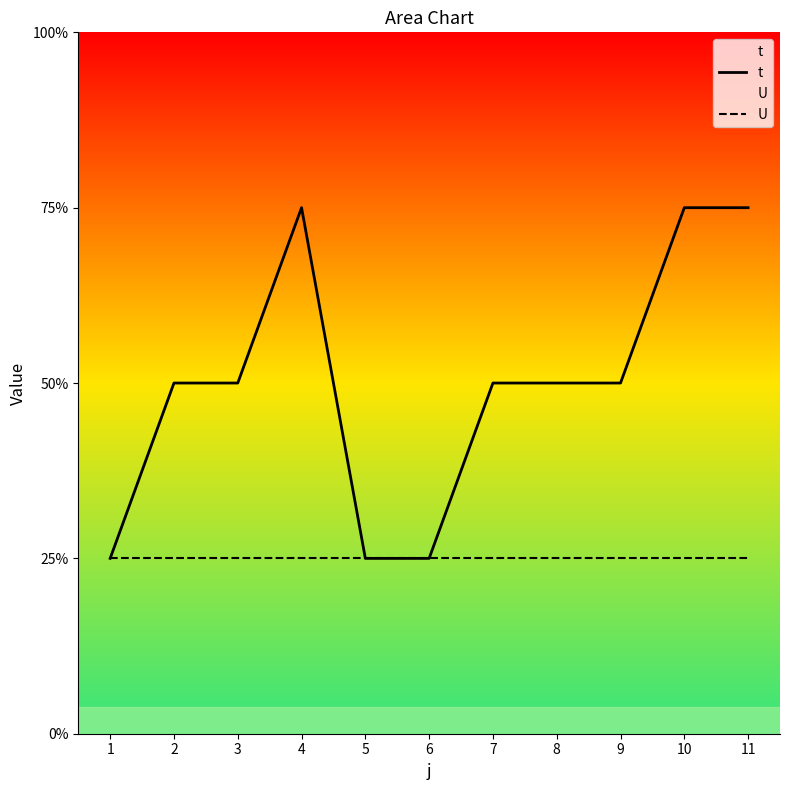

How many lines are shown in the chart?

2